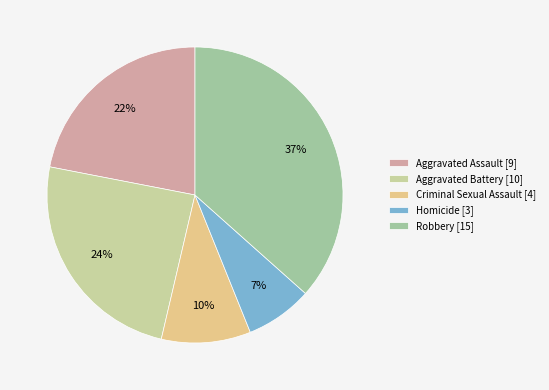

To the nearest percent, what is the average slice percentage?

20%